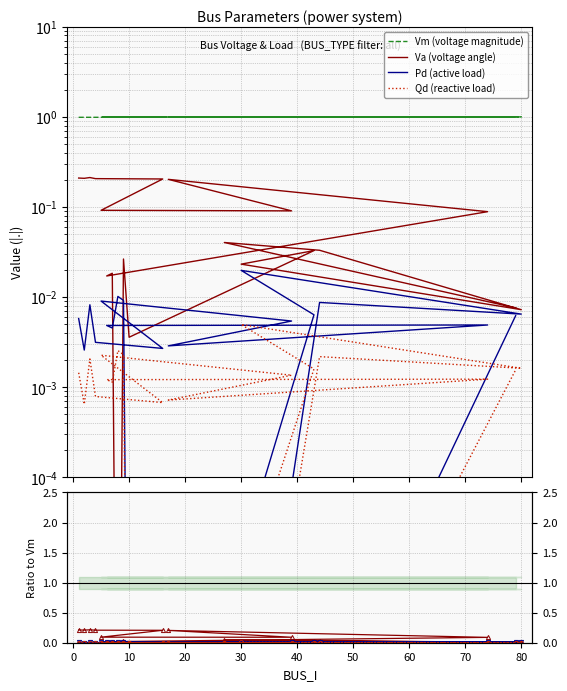

List the series in order of their peak value, lowest first.

Qd, Pd, Va, Vm